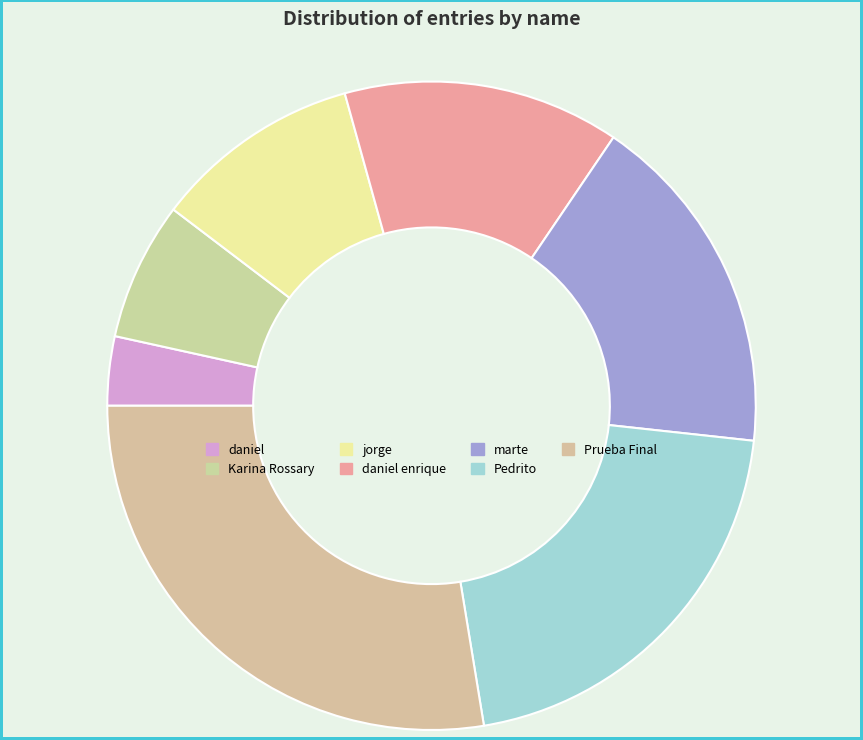

Rank the categories by value from lowest to highest.

daniel, Karina Rossary, jorge, daniel enrique, marte, Pedrito, Prueba Final